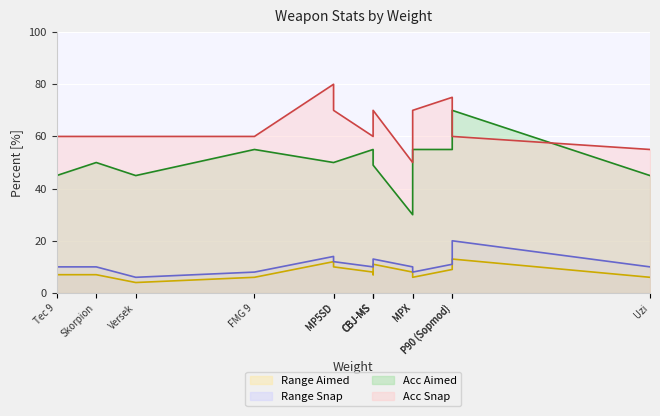

How many data points in rangeAimed are less than 8?

7